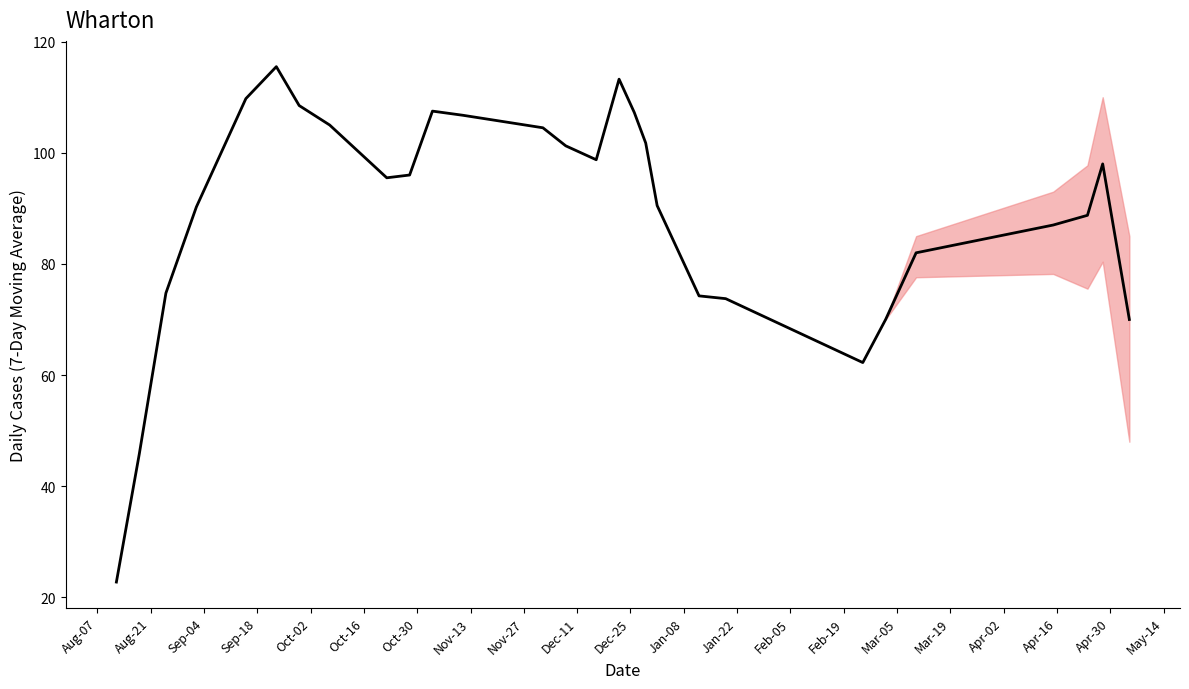

What is the smallest value displayed?

22.8